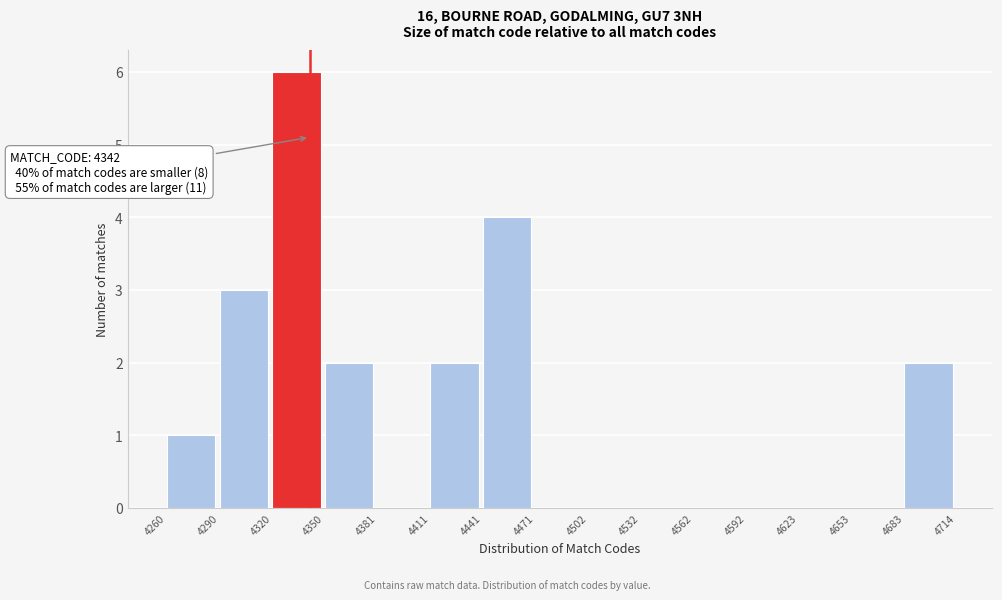

Over which range of the x-axis is the bar tallest?

4320 to 4350